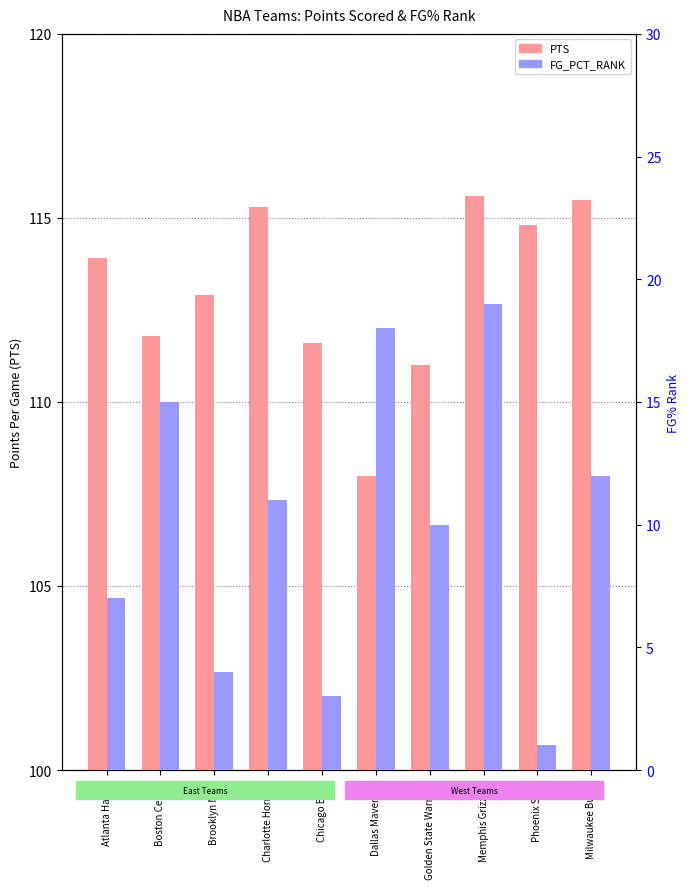

What is the value of the FG_PCT_RANK bar at the 7th from the left?

10.0